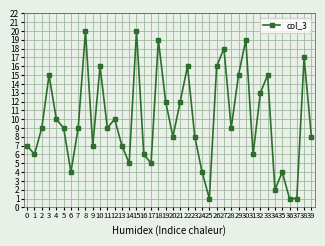

What is the maximum value shown in the chart?

20